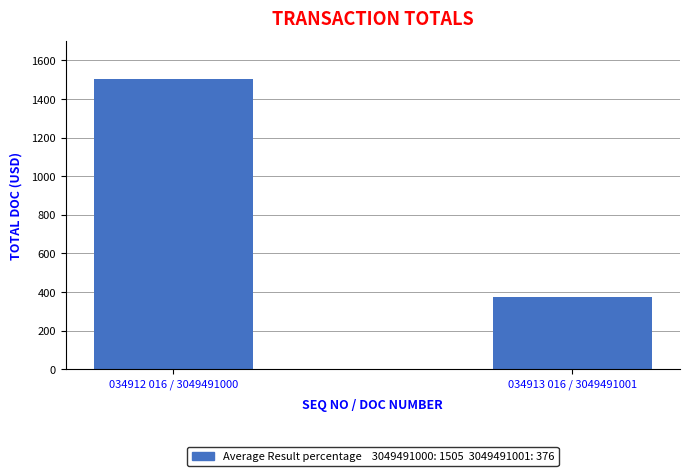

What is the label of the 1st bar from the right?

034913 016 / 3049491001